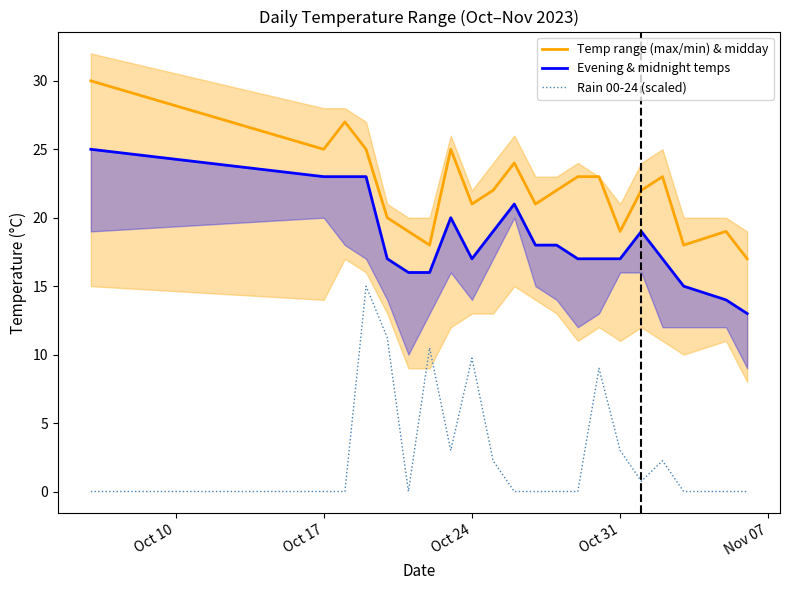

Is it true that Temp range (max/min) & midday equals 19.0 at Oct 31?

True